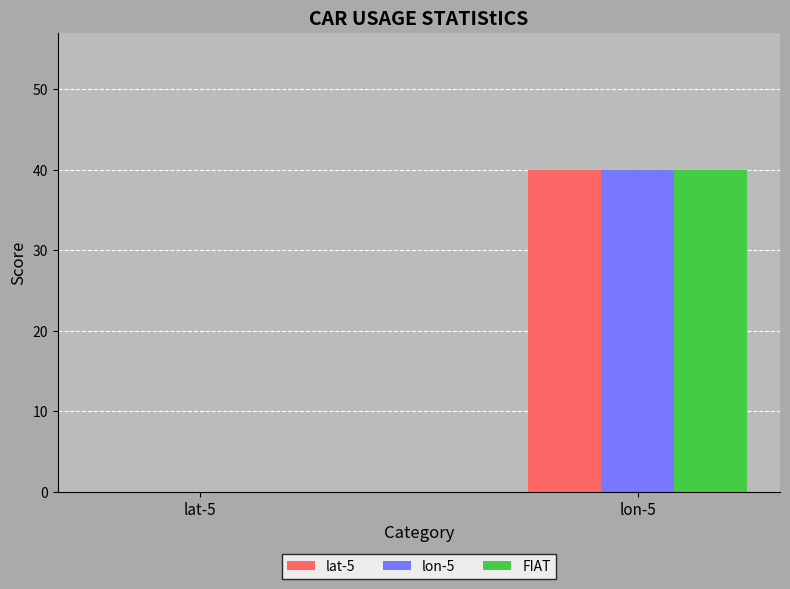

Reading left to right, what are all the values shown in this chart?

lat-5: lat-5=0	lon-5=40
lon-5: lat-5=0	lon-5=40
FIAT: lat-5=0	lon-5=40